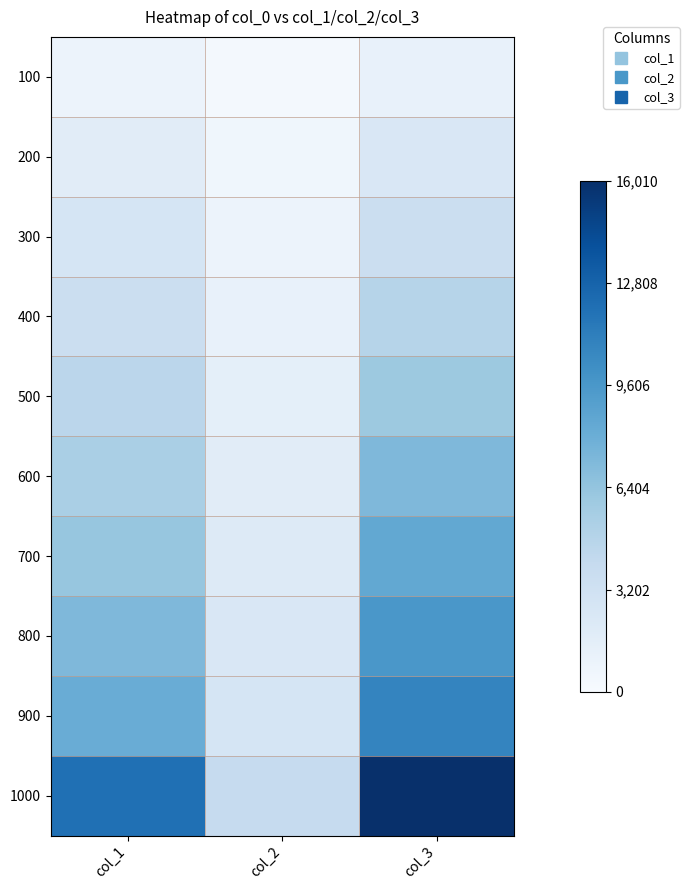

Between col_2 and col_3, which series saw the biggest shift?

1000